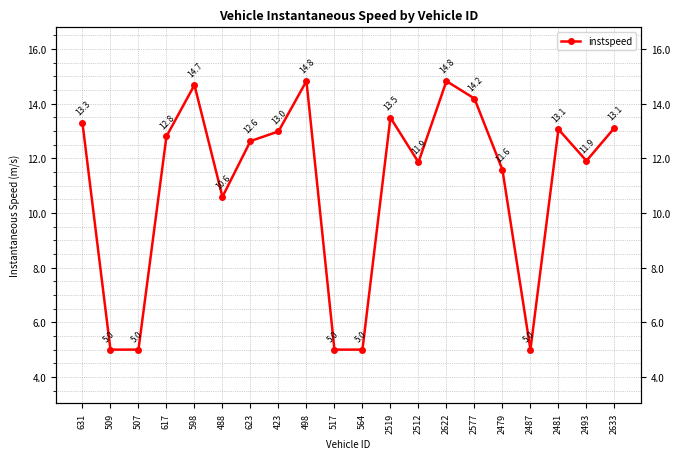

Rank the categories by value from lowest to highest.

509, 507, 517, 564, 2487, 488, 2479, 2512, 2493, 623, 617, 423, 2481, 2633, 631, 2519, 2577, 598, 2622, 498